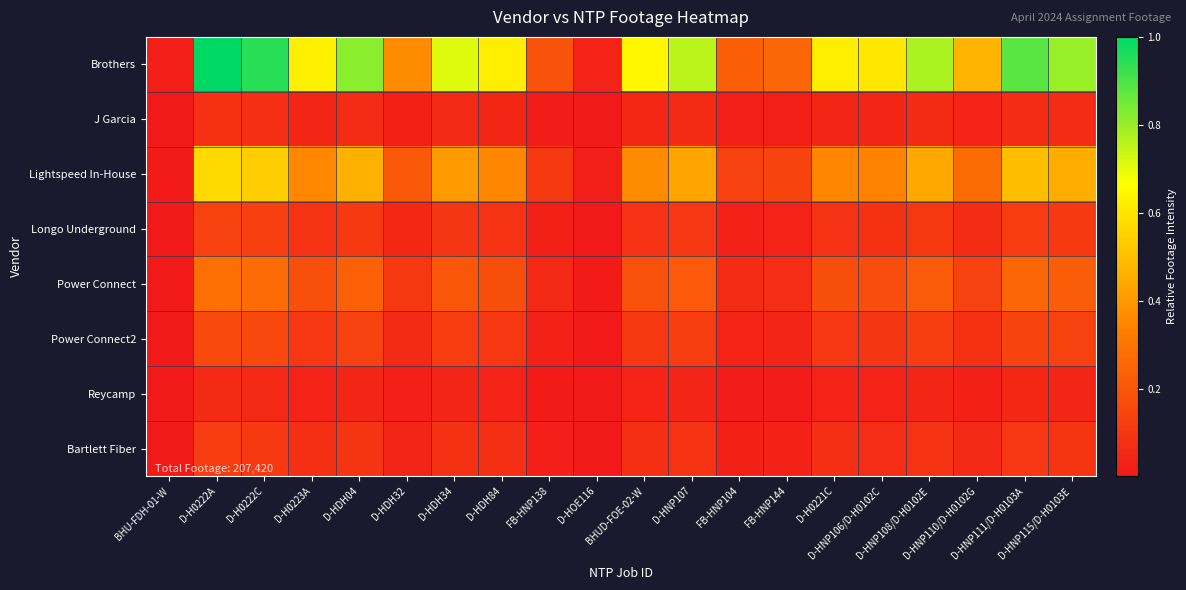

Which series has the largest total across all categories?

Brothers